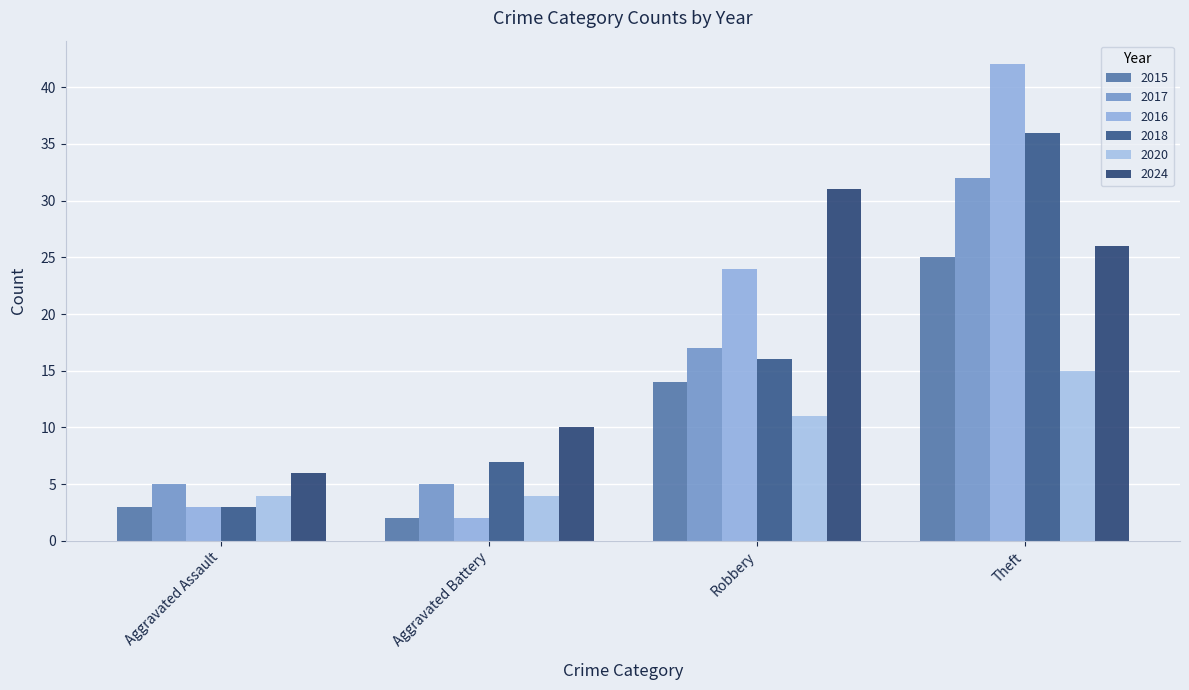

The 2024 series shows 6 at Aggravated Assault. True or false?

True